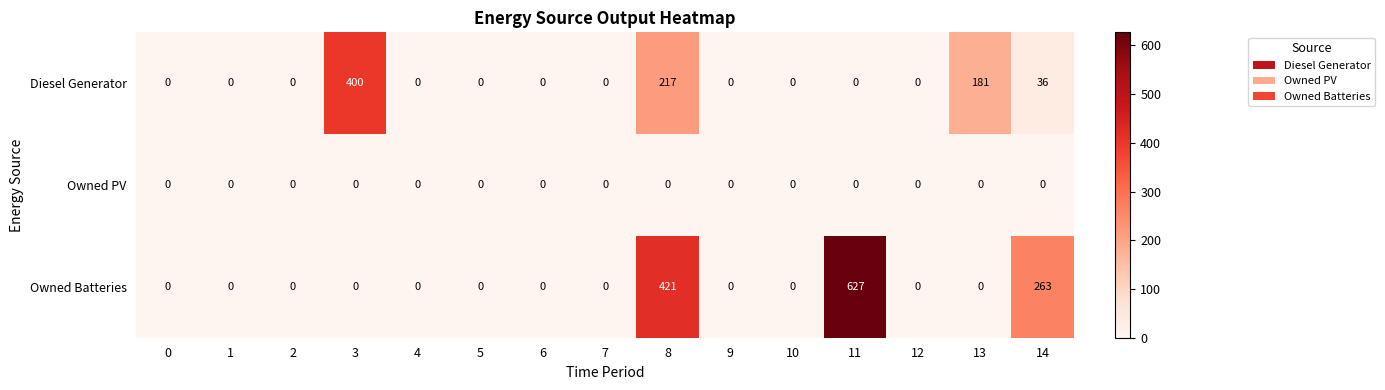

What is the greatest value displayed?

627